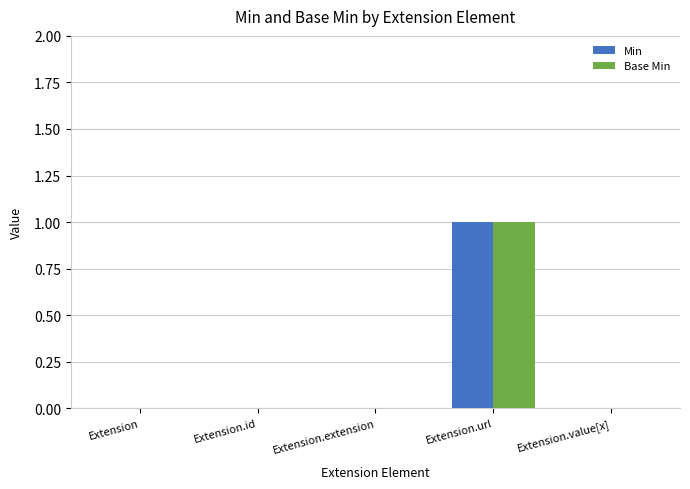

True or false: Base Min has a value of 0 at Extension.value[x].

True